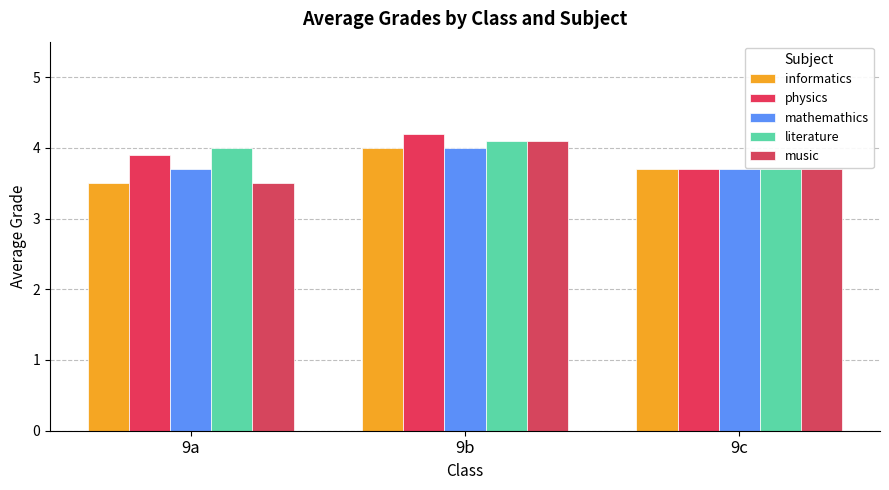

What is the sum of the music values at 9a and 9c?

7.2